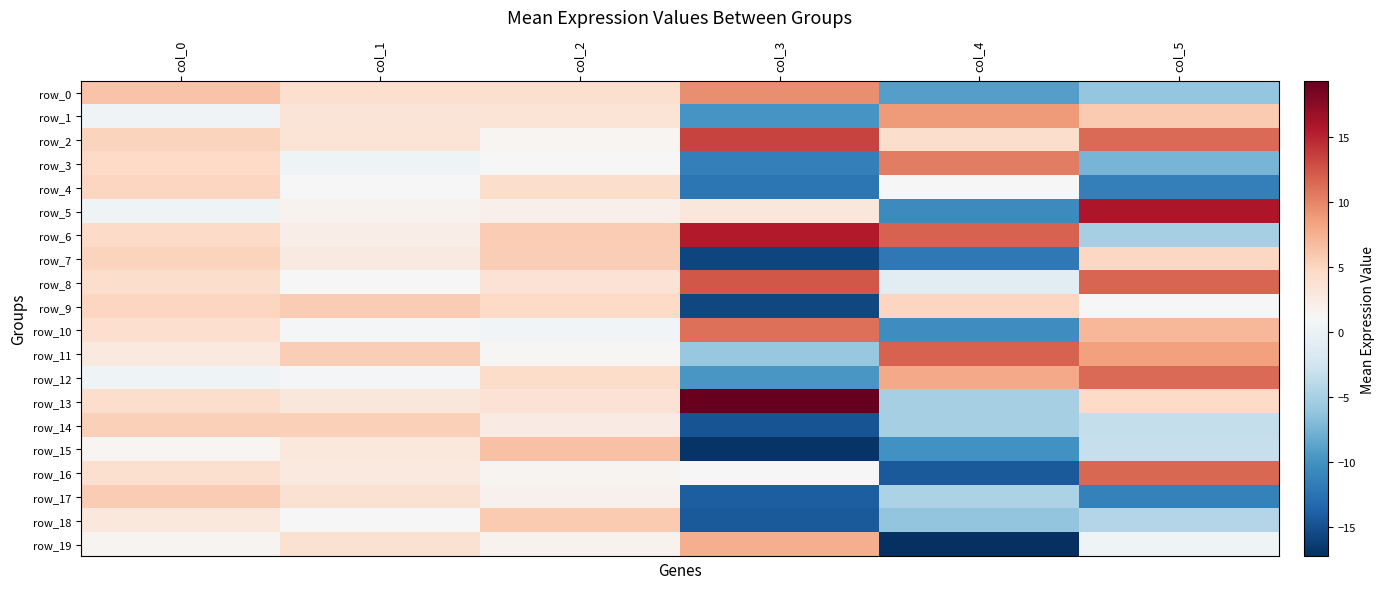

Which series has the widest spread of values?

row_5